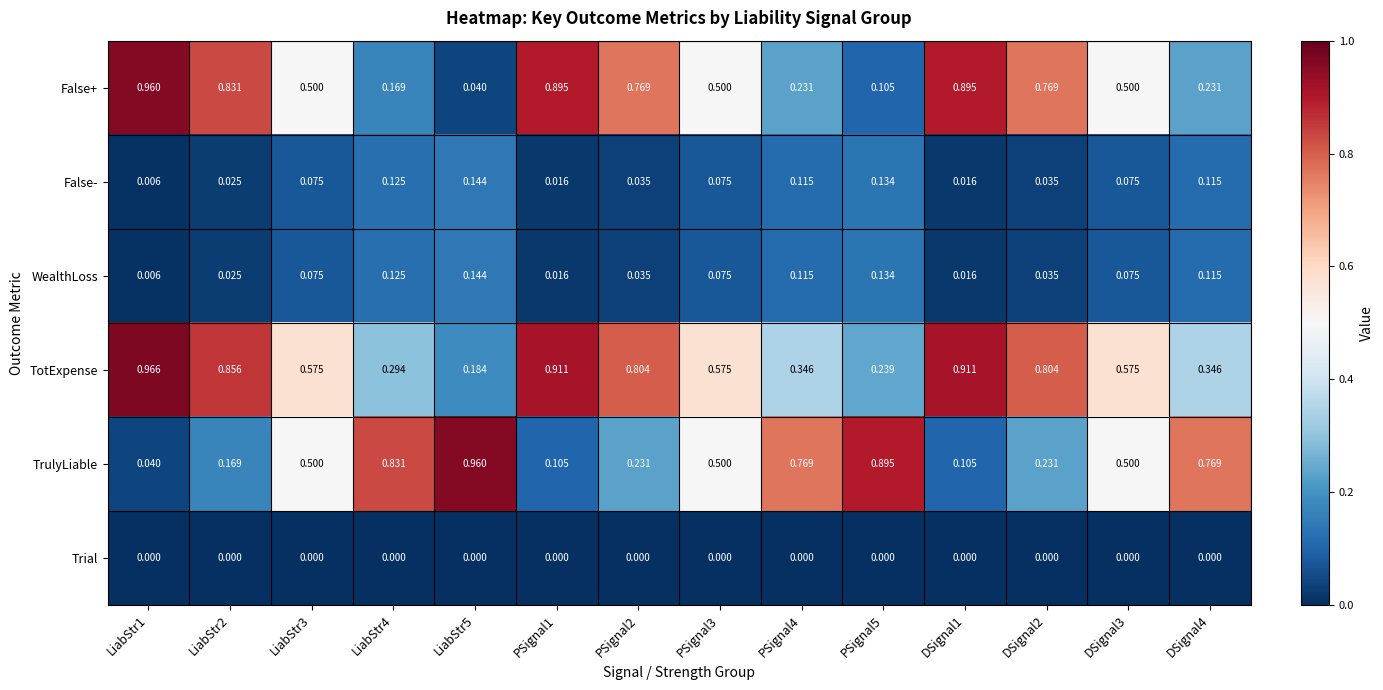

Which series has the largest total across all categories?

TotExpense